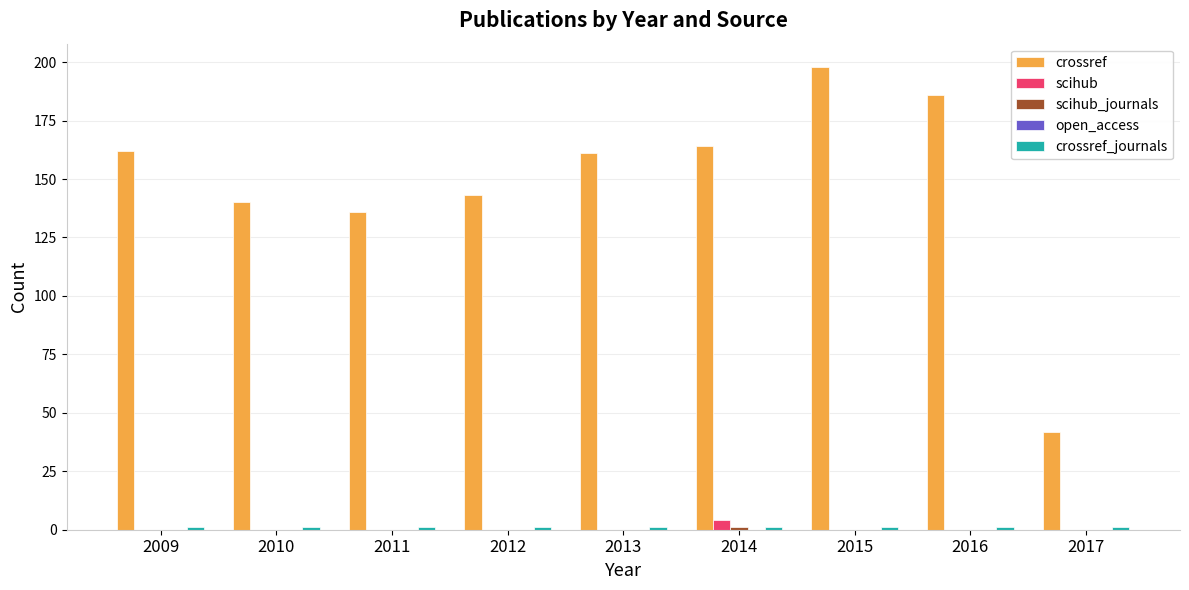

What is the total value across all series at 2010?

141